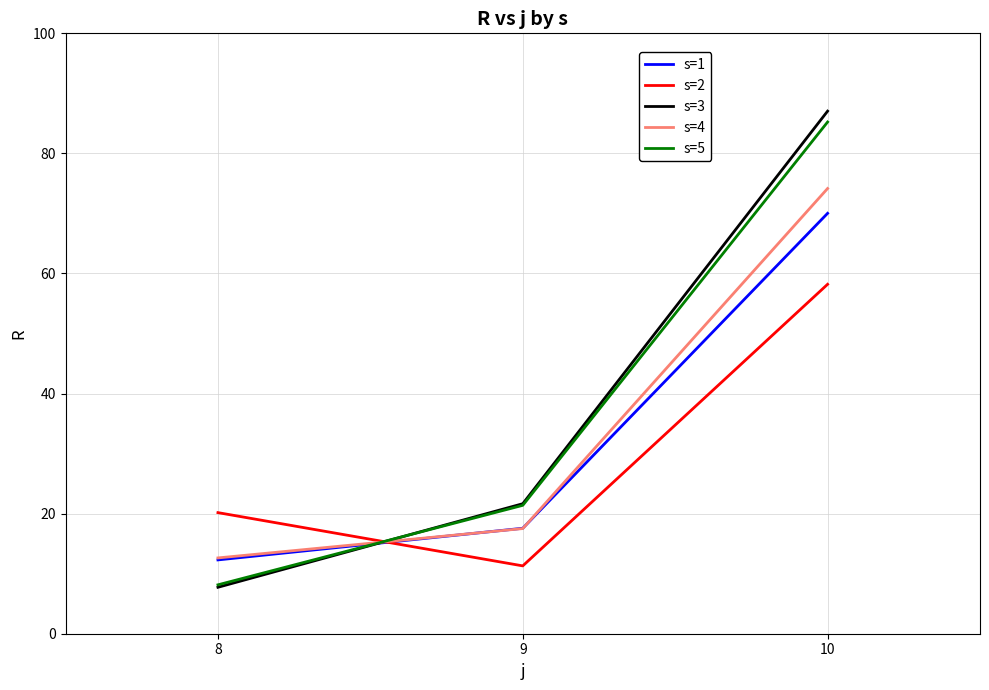

At which category is the sum across all series the highest?

10